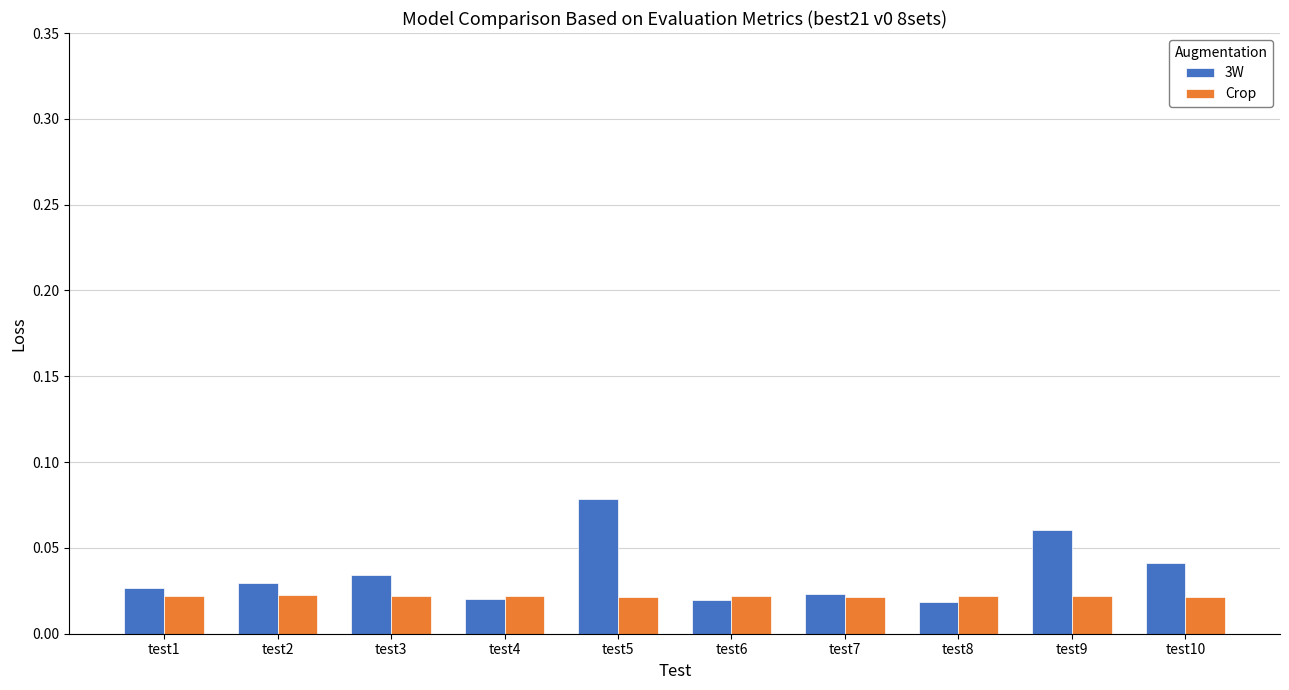

What are all the series names shown in the legend?

3W, Crop